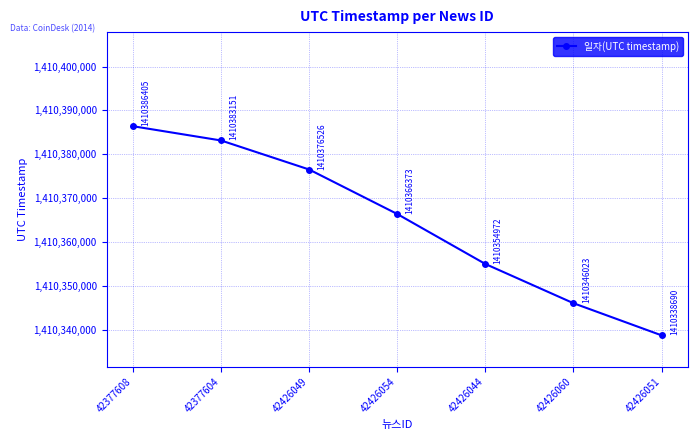

At which label does the data first exceed 1410366373?

42377608